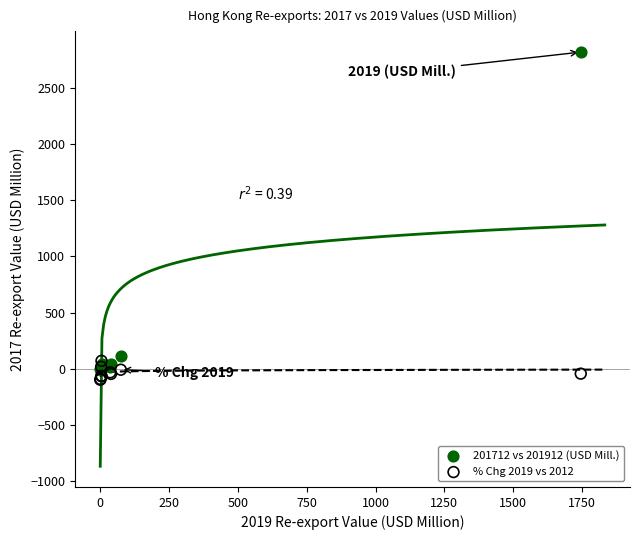

Which series reaches the maximum Y coordinate?

201712 vs 201912 (USD Mill.)